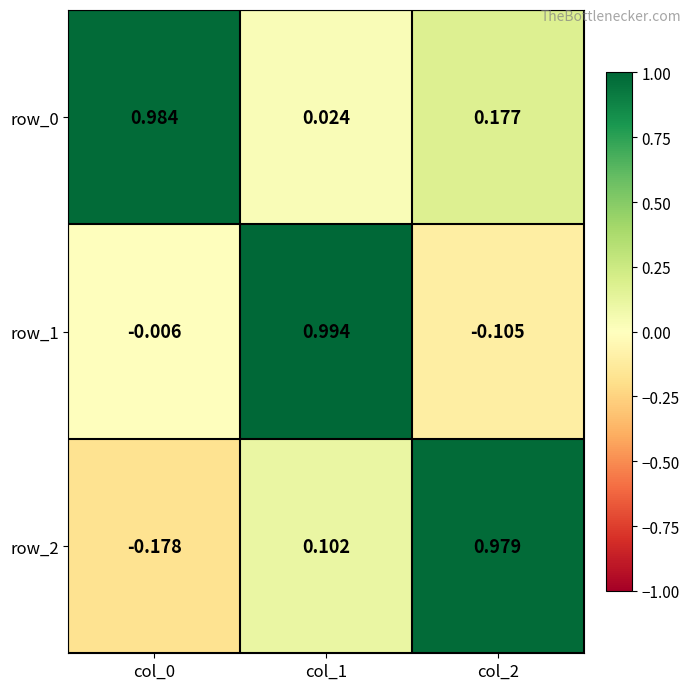

What is the difference between the highest and lowest values at col_1?

1.0